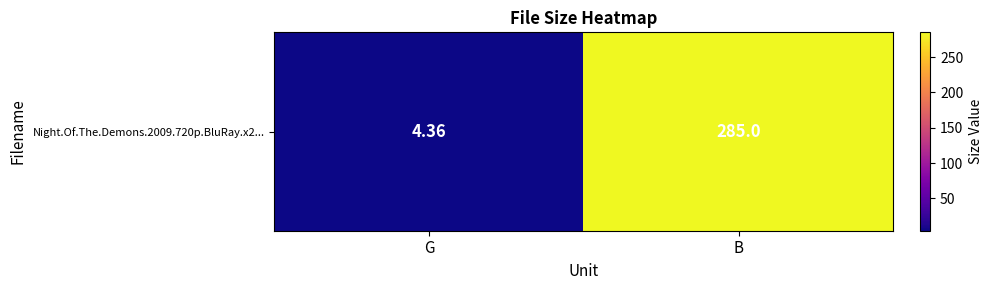

Which has a higher value, G or B?

B